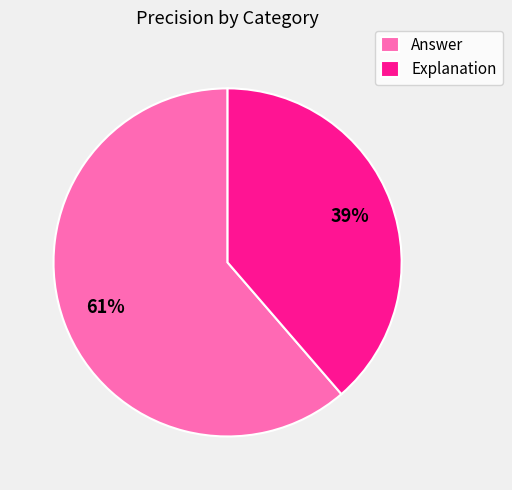

To the nearest percent, what is the average slice percentage?

50%